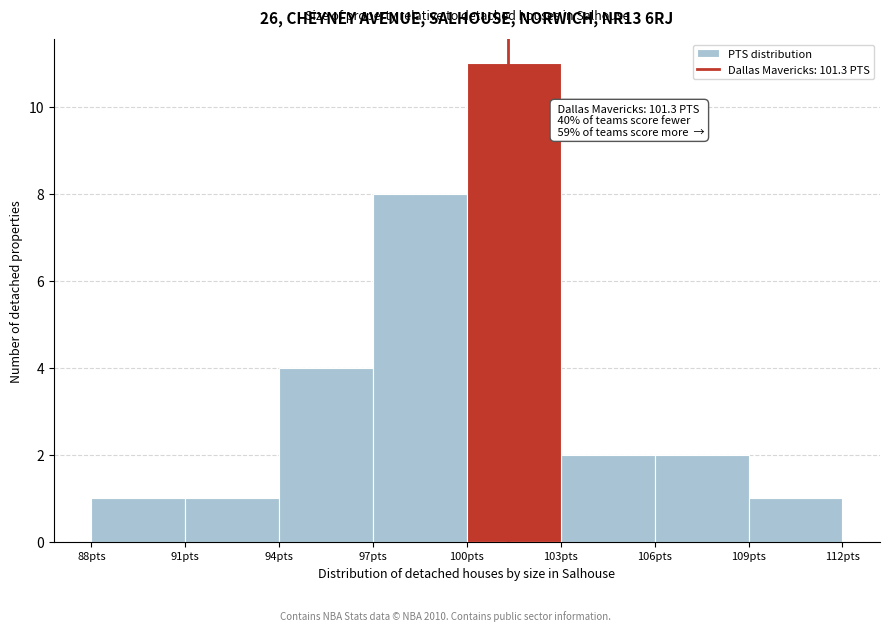

Which range on the x-axis has the tallest bar?

100 to 103